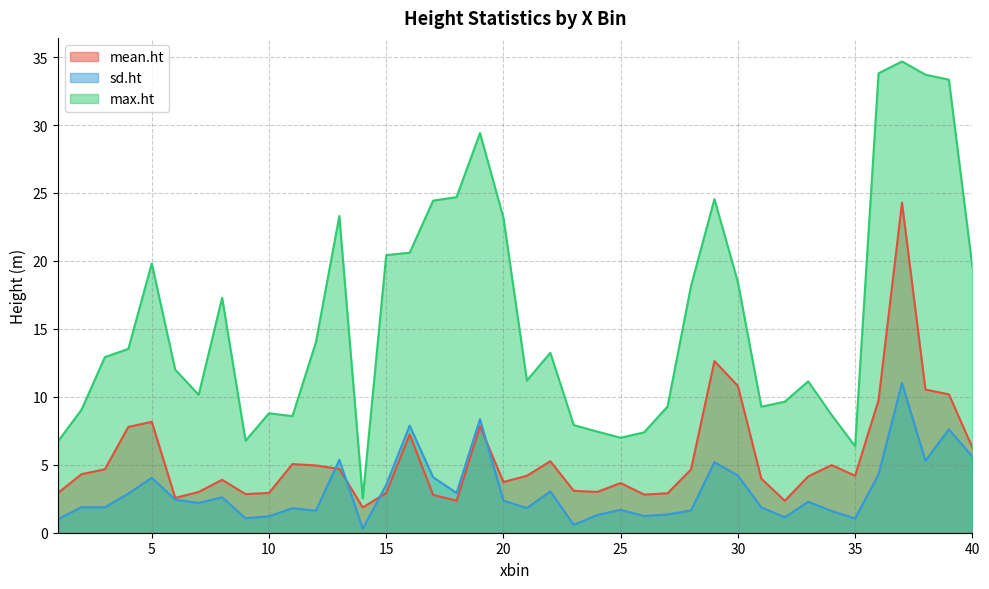

What are all the series names shown in the legend?

mean.ht, sd.ht, max.ht